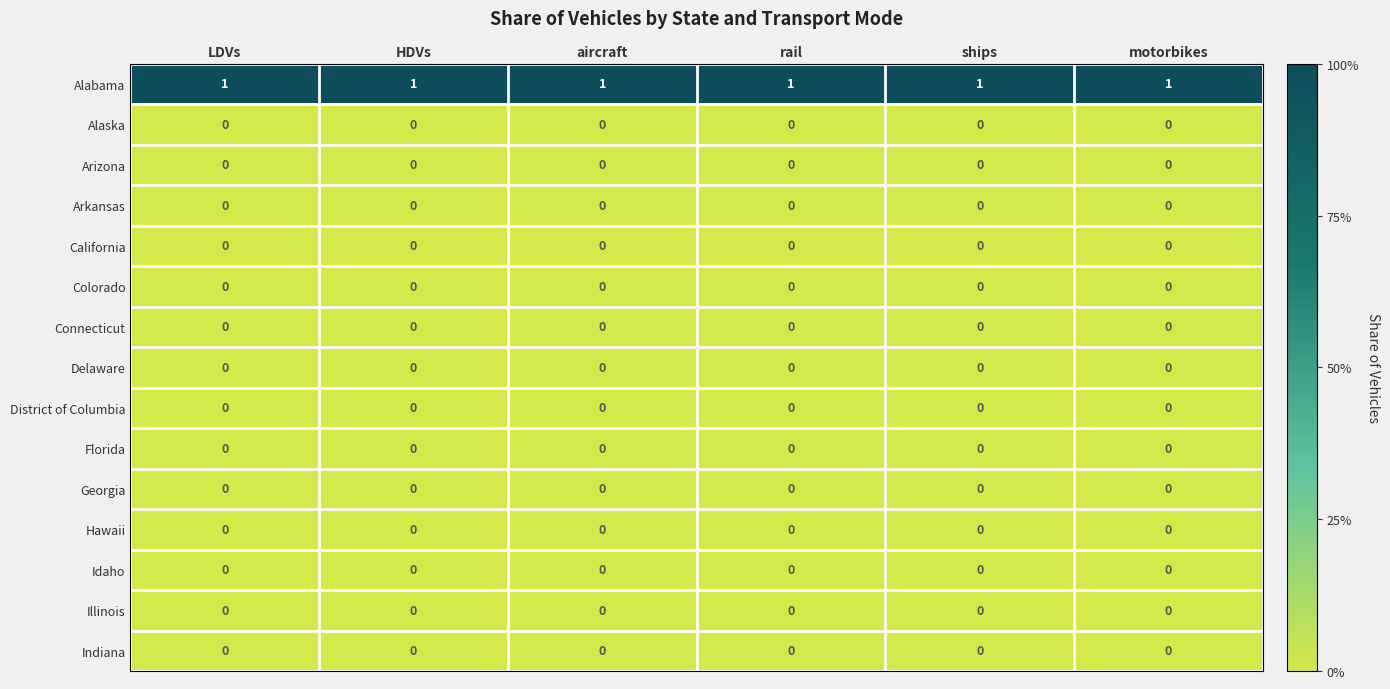

At how many categories does at least one series exceed 0?

6